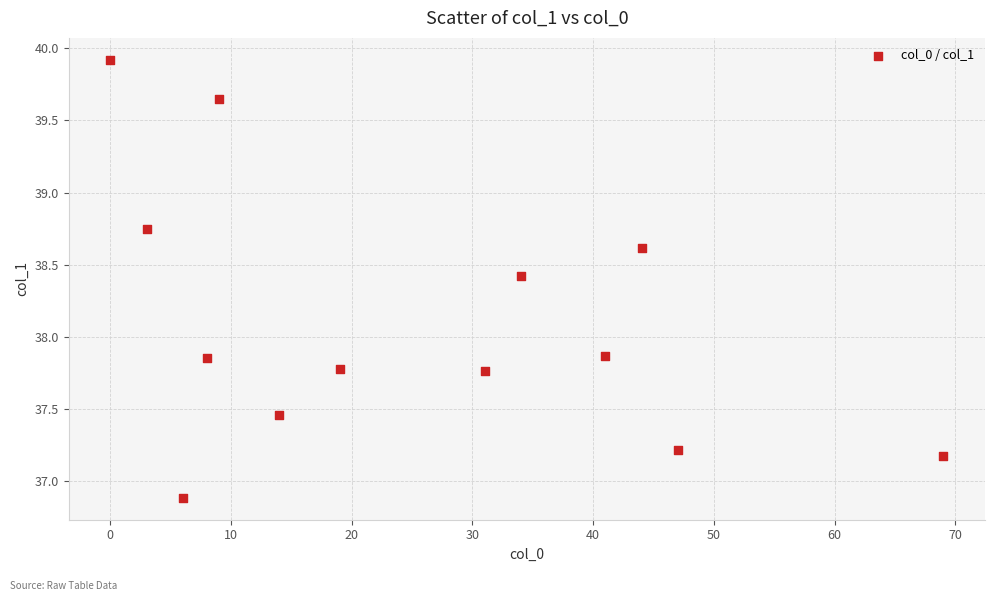

What is the range of Y values (max minus min)?

3.0